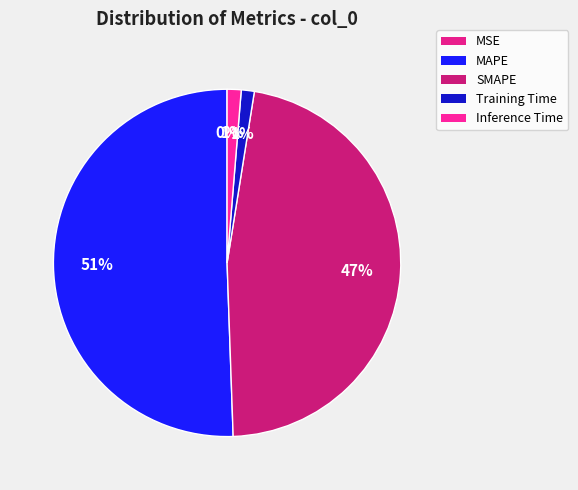

To the nearest percent, what is the difference between the largest and smallest slice percentages?

51%